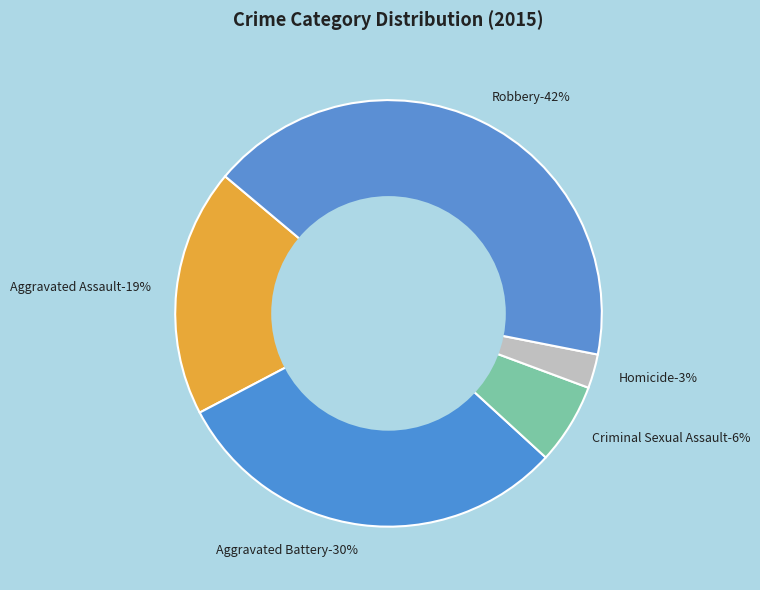

What percentage is the Aggravated Battery slice, to the nearest percent?

30%